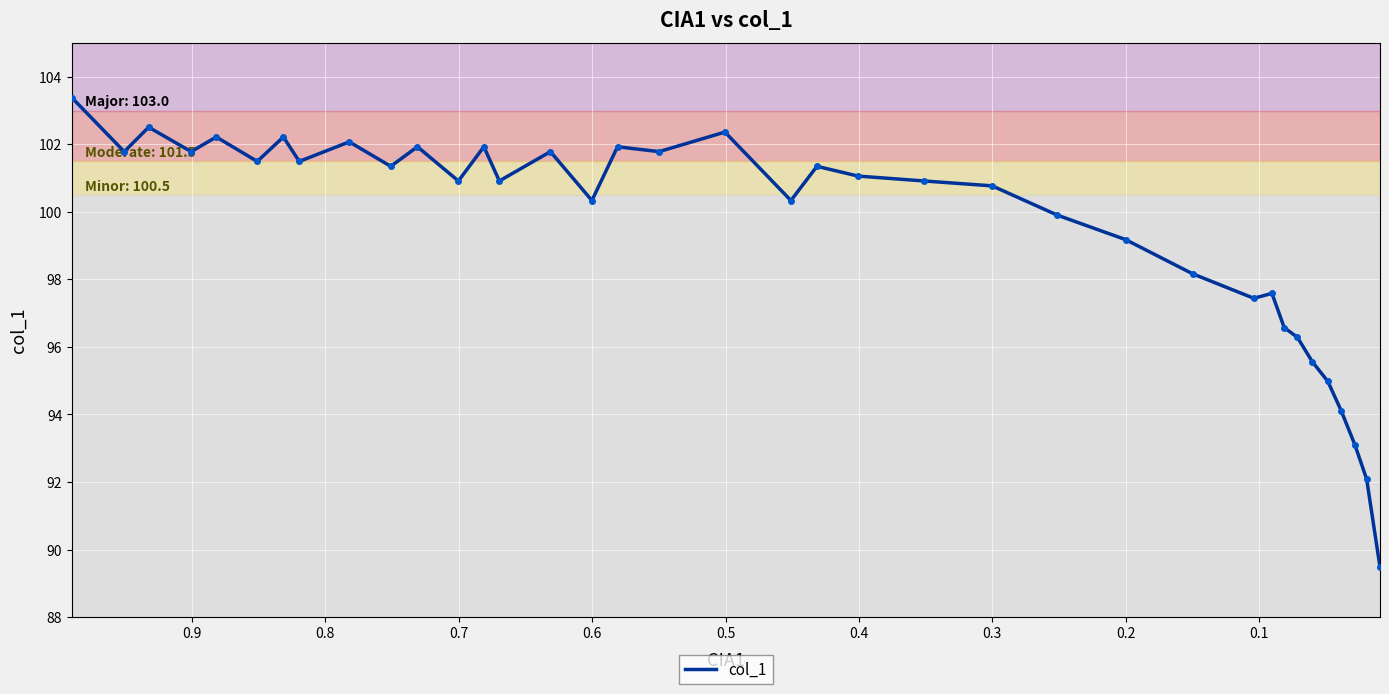

What is the smallest value displayed?

89.5